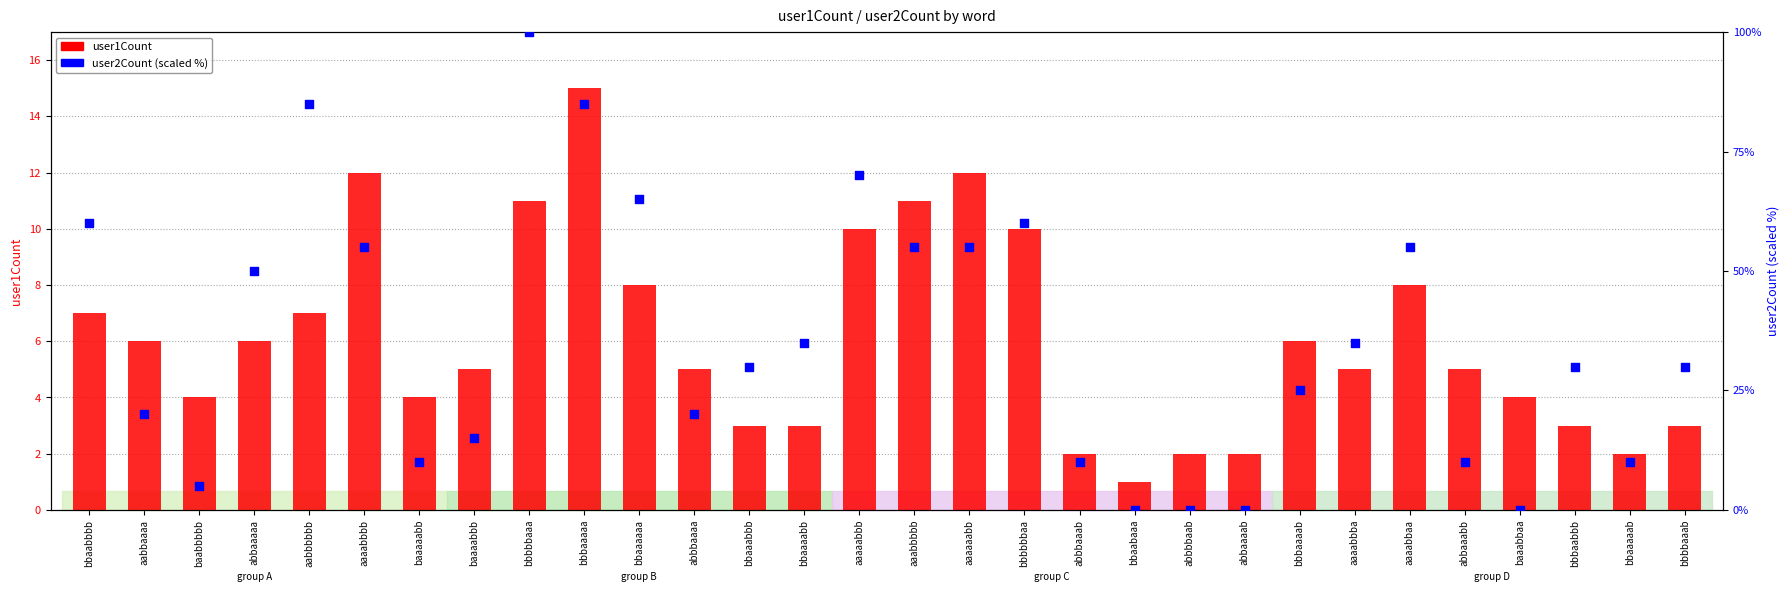

Is the value of user2Count at aaaabbaa greater than the value of user1Count at baaabbaa?

Yes